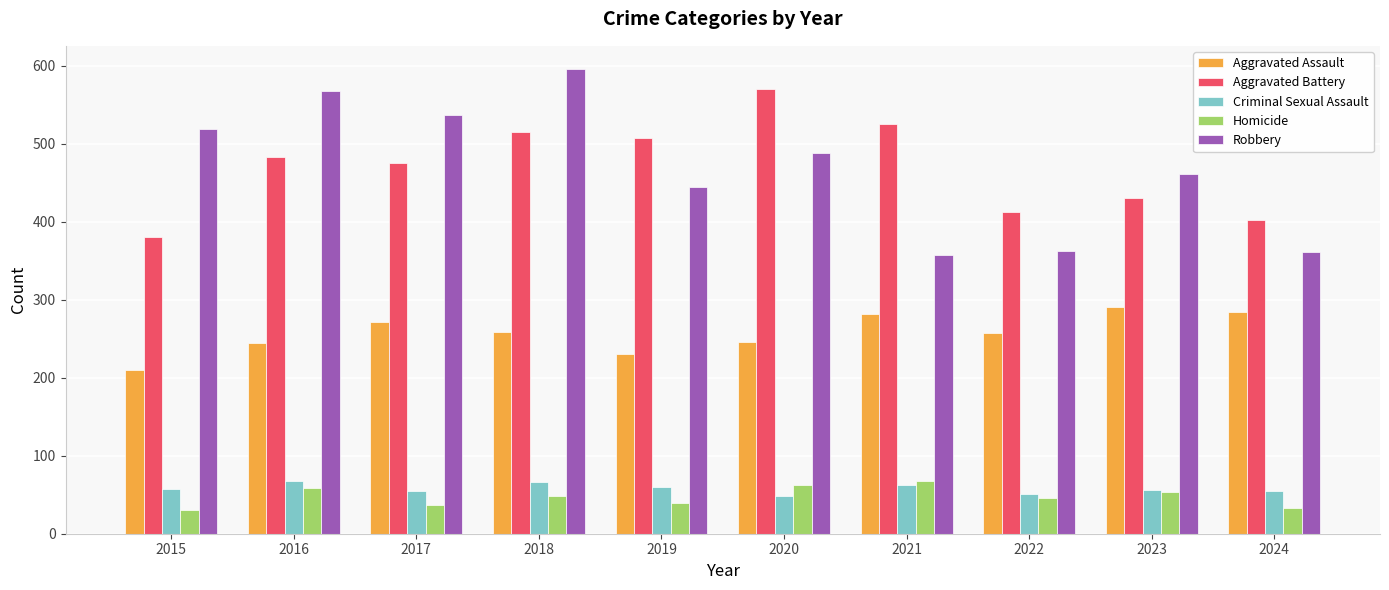

What is the difference between the highest and lowest values at 2020?

523